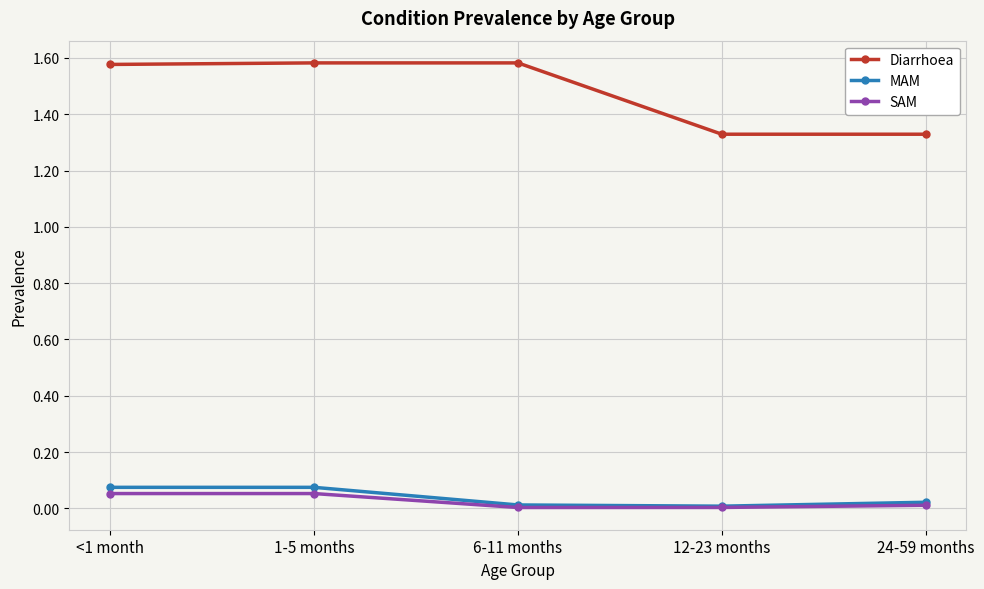

What is the label of the 1st point from the right?

24-59 months